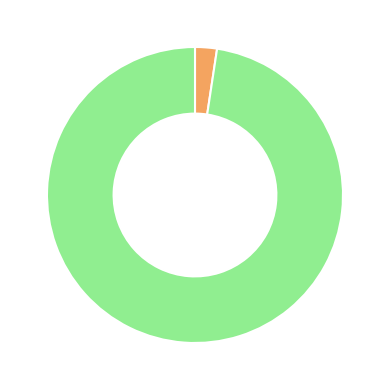

How many slices are in this pie chart?

2